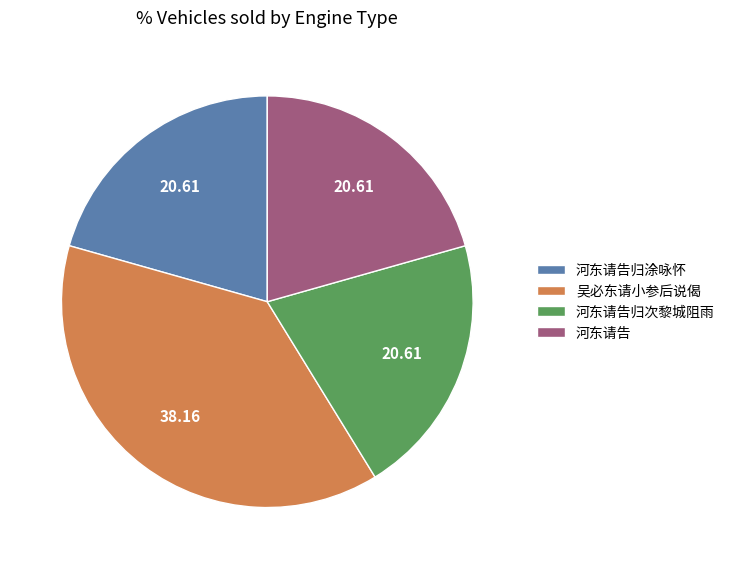

Approximately how many times larger is the value at 河东请告归涂咏怀 compared to 吴必东请小参后说偈?

0.5